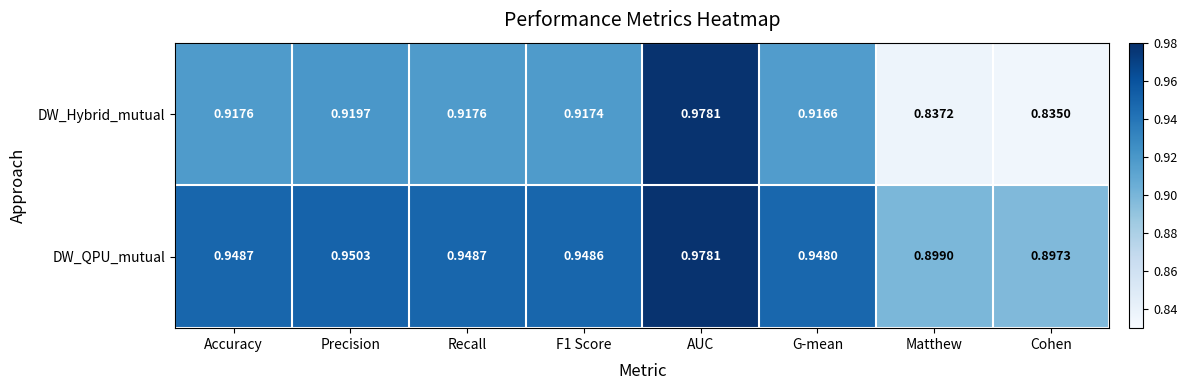

List the series in order of their overall mean, lowest first.

DW_Hybrid_mutual, DW_QPU_mutual